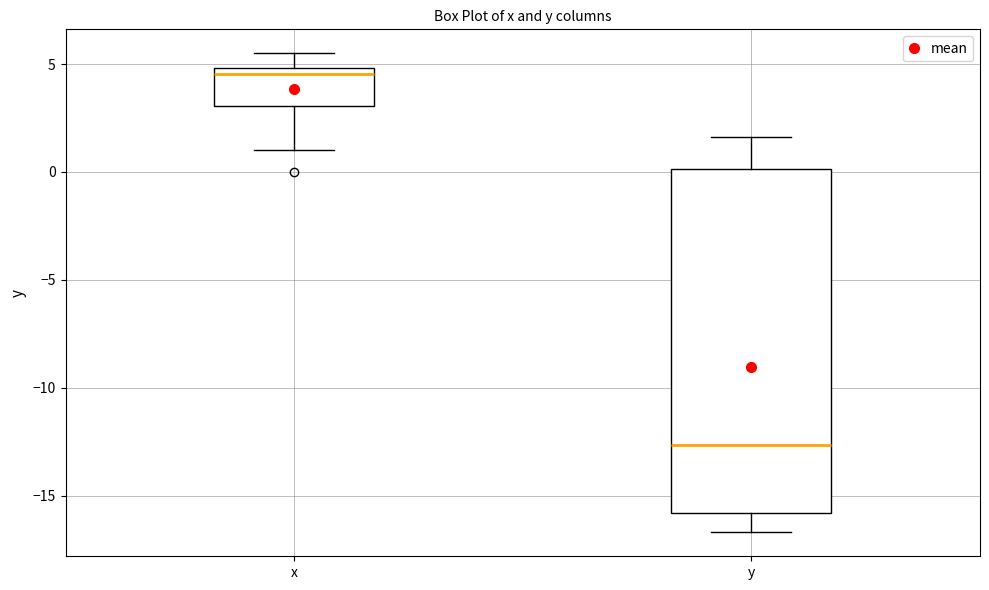

Where does the median line of the box for x sit on the y-axis? The values are not printed on the chart, so give them approximately, as read against the axis.

4.5